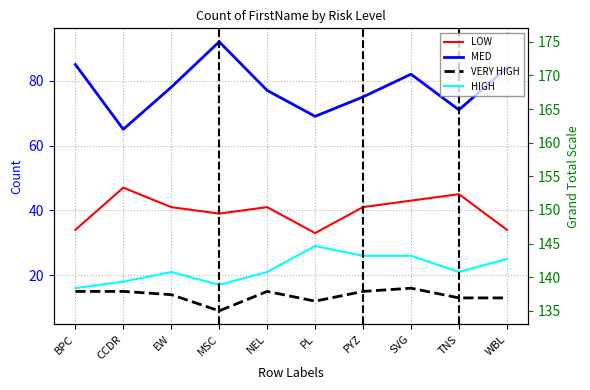

What value does the LOW series have at EW?

41